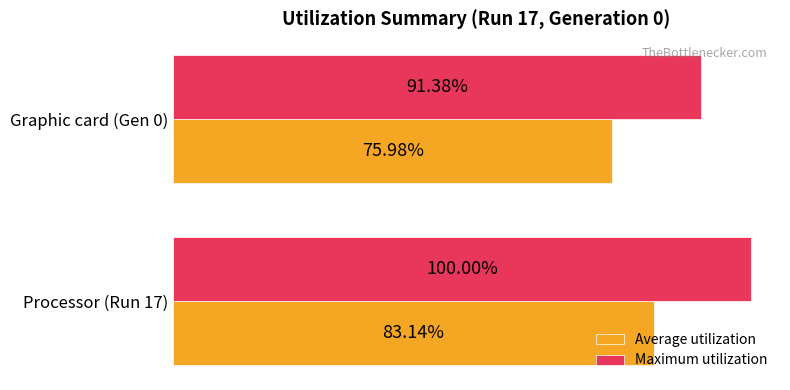

Rank the series by their average value, from lowest to highest.

Average utilization, Maximum utilization